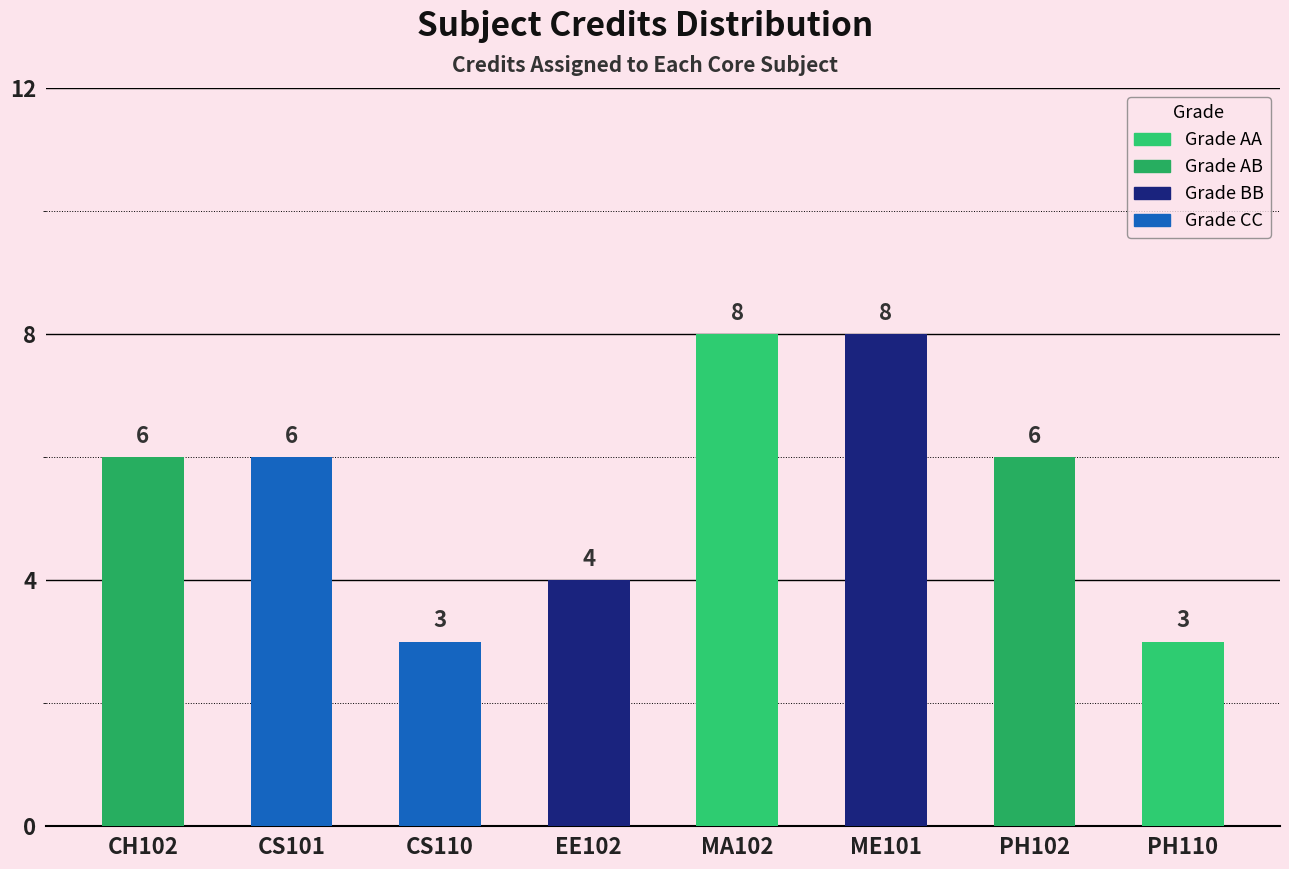

How many distinct data groups are displayed?

1